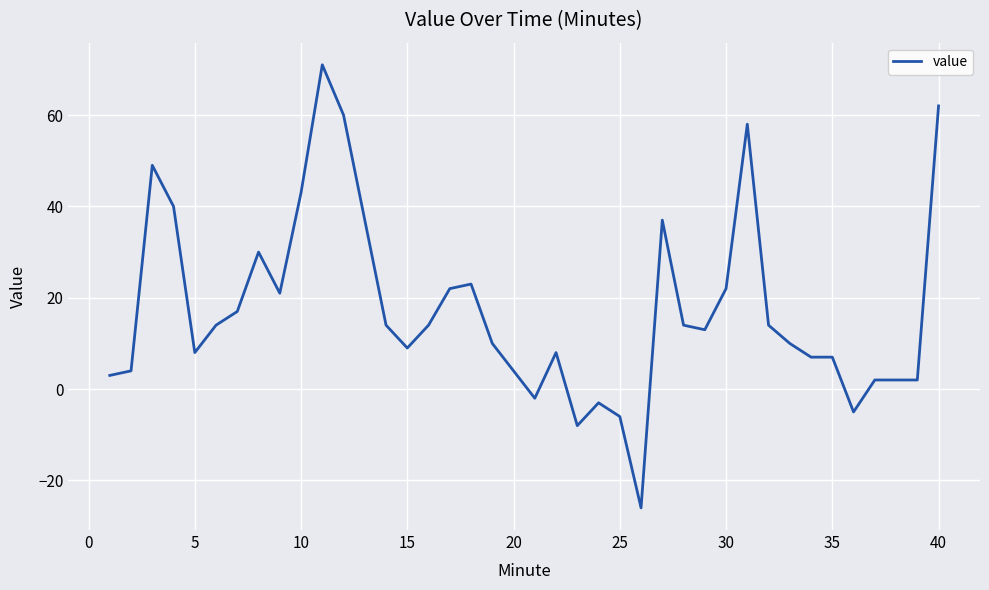

What is the difference between the second highest and second lowest values?

70